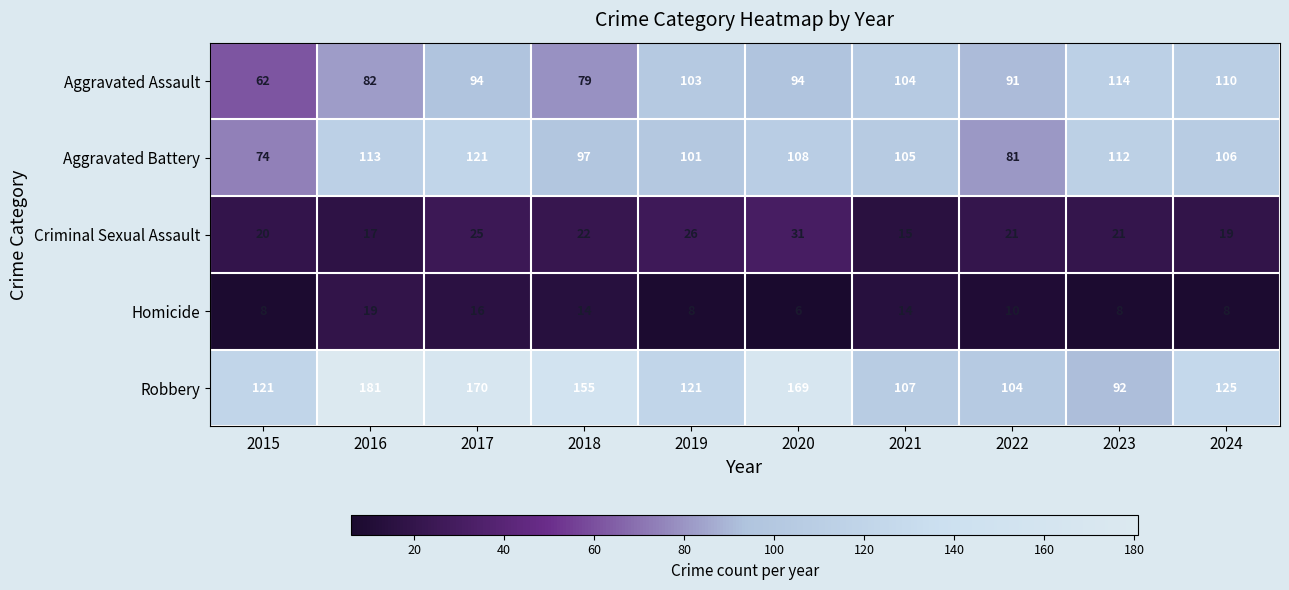

What is the average value of the Robbery series?

134